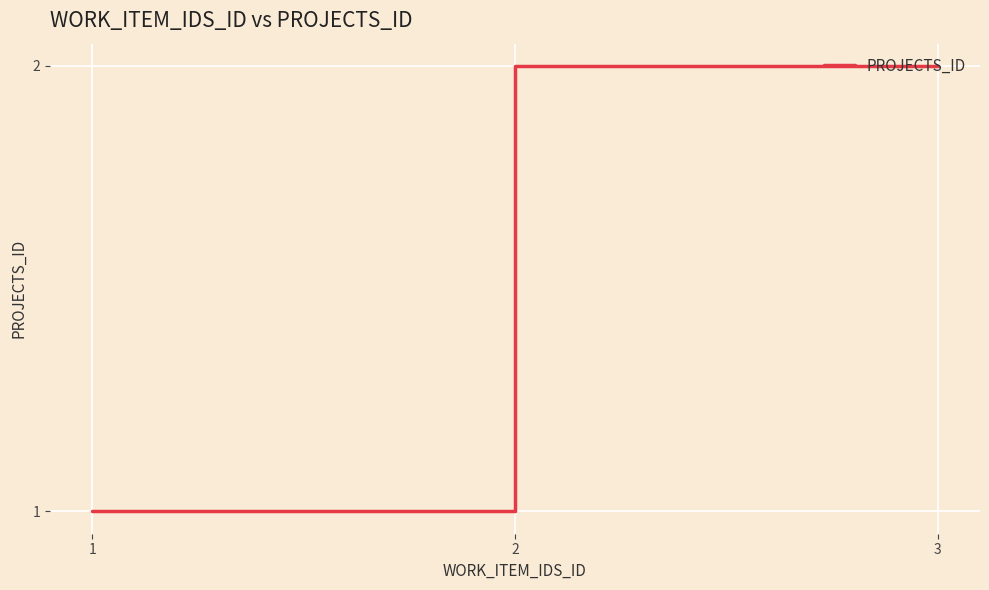

What is the value of the 2nd point from the left?

1